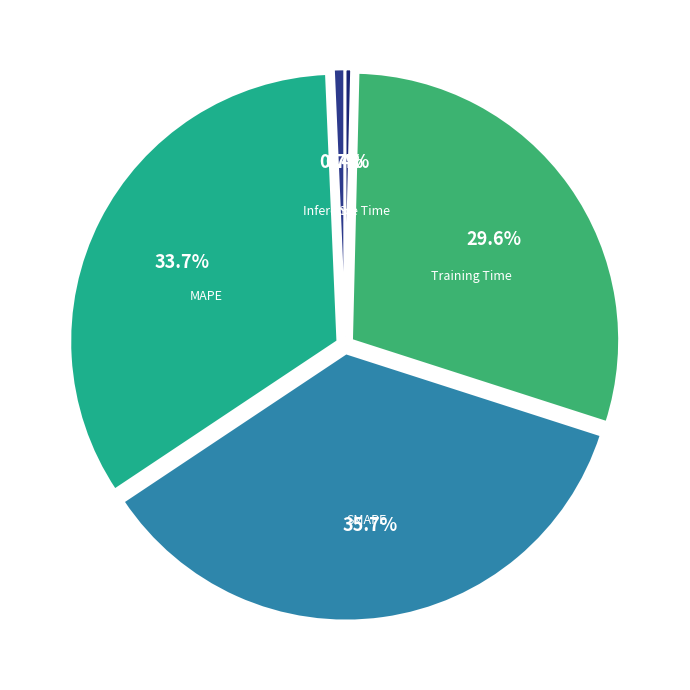

Which slice is the largest?

SMAPE